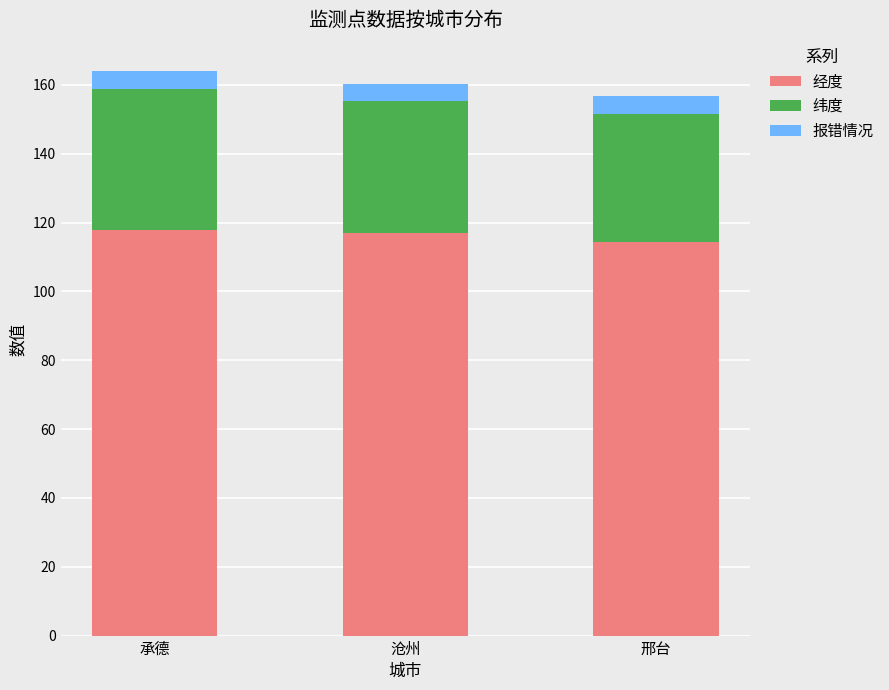

What is the total value across all series at 承德?

164.1